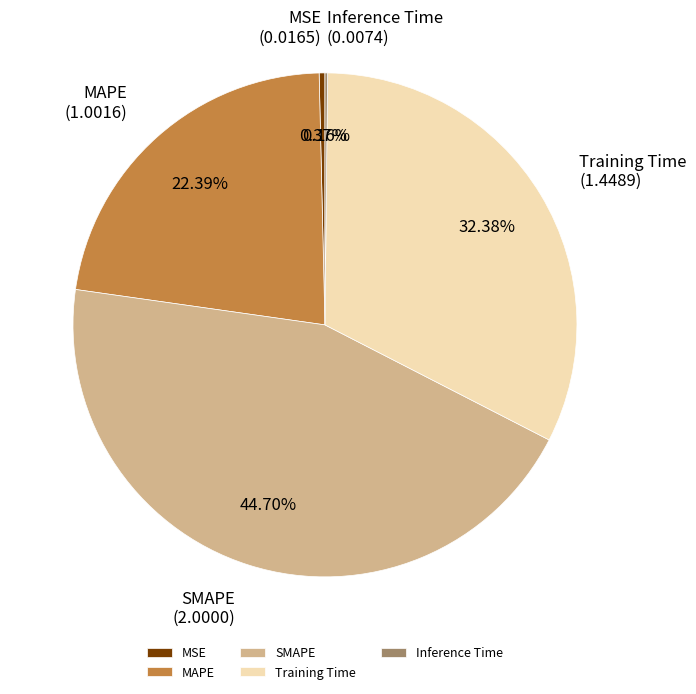

To the nearest percent, what is the average slice percentage?

20%